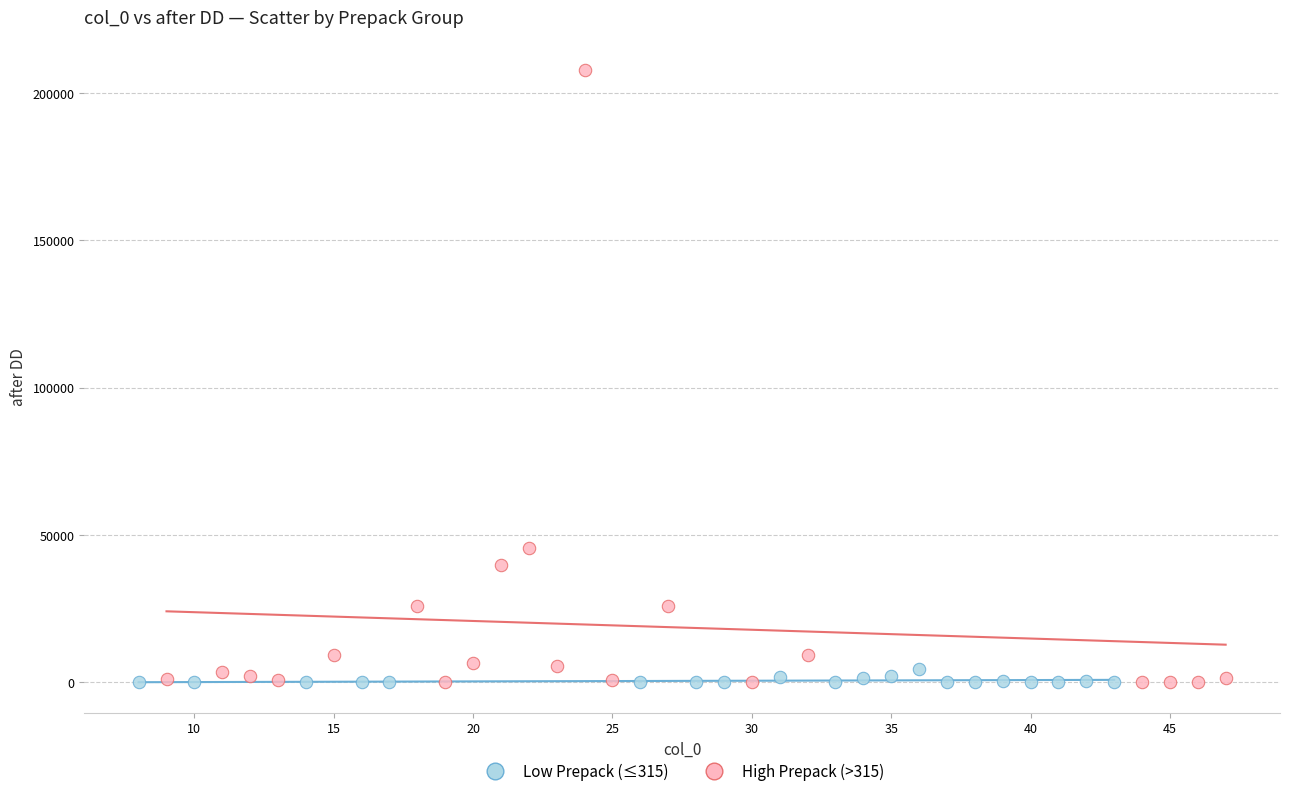

Which series has the largest Y range (max minus min)?

High Prepack (>315)